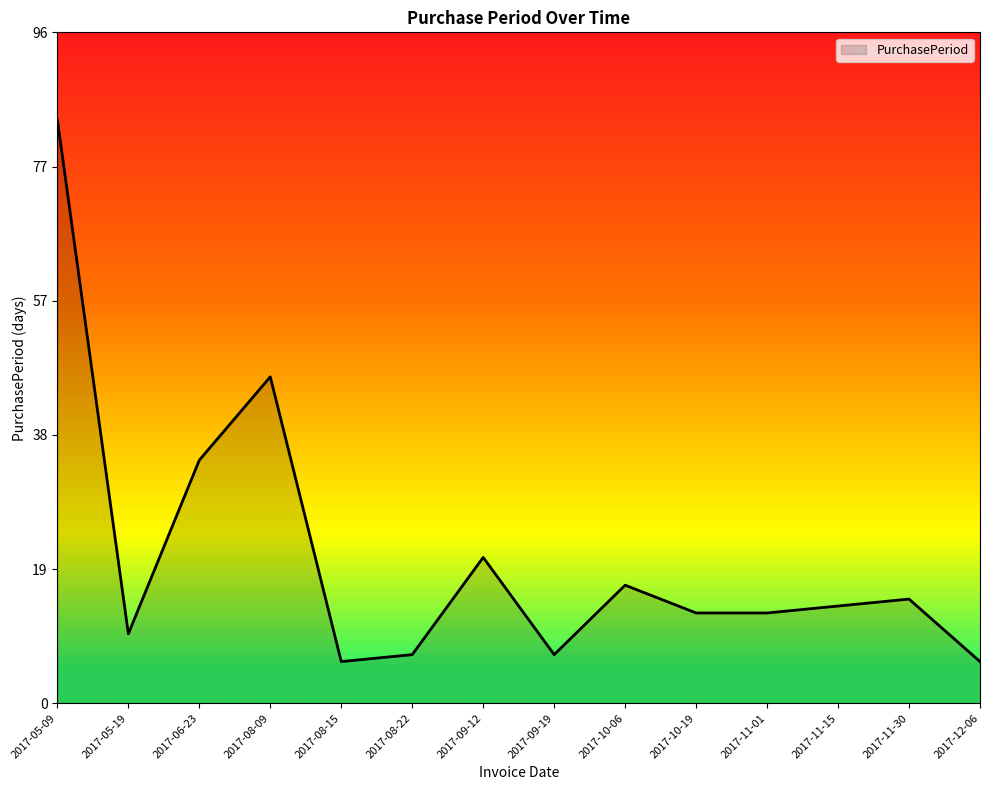

What is the maximum value shown in the chart?

84